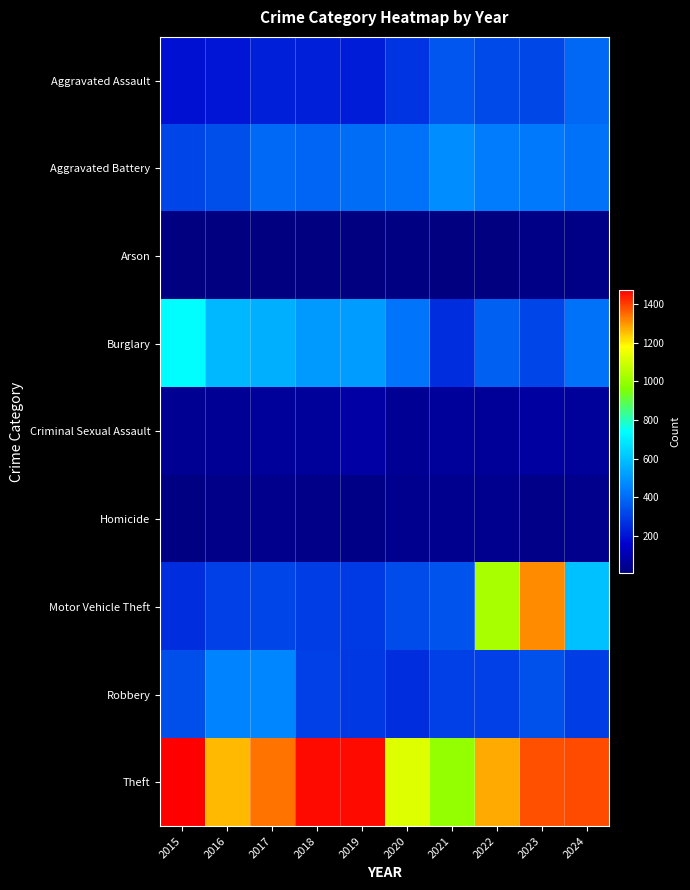

Reading left to right, transcribe all the data shown in this chart.

Aggravated Assault: 2015=194	2016=206	2017=225	2018=225	2019=223	2020=273	2021=352	2022=327	2023=320	2024=394
Aggravated Battery: 2015=316	2016=336	2017=400	2018=389	2019=407	2020=416	2021=479	2022=439	2023=432	2024=417
Arson: 2015=9	2016=7	2017=10	2018=7	2019=12	2020=17	2021=12	2022=12	2023=19	2024=20
Burglary: 2015=738	2016=576	2017=562	2018=506	2019=517	2020=425	2021=261	2022=379	2023=316	2024=418
Criminal Sexual Assault: 2015=46	2016=50	2017=62	2018=60	2019=77	2020=48	2021=61	2022=55	2023=73	2024=61
Homicide: 2015=15	2016=26	2017=33	2018=25	2019=22	2020=41	2021=38	2022=36	2023=28	2024=33
Motor Vehicle Theft: 2015=263	2016=304	2017=312	2018=298	2019=290	2020=333	2021=348	2022=1031	2023=1311	2024=598
Robbery: 2015=337	2016=454	2017=460	2018=301	2019=287	2020=263	2021=300	2022=304	2023=341	2024=295
Theft: 2015=1474	2016=1259	2017=1339	2018=1461	2019=1459	2020=1120	2021=998	2022=1279	2023=1379	2024=1384